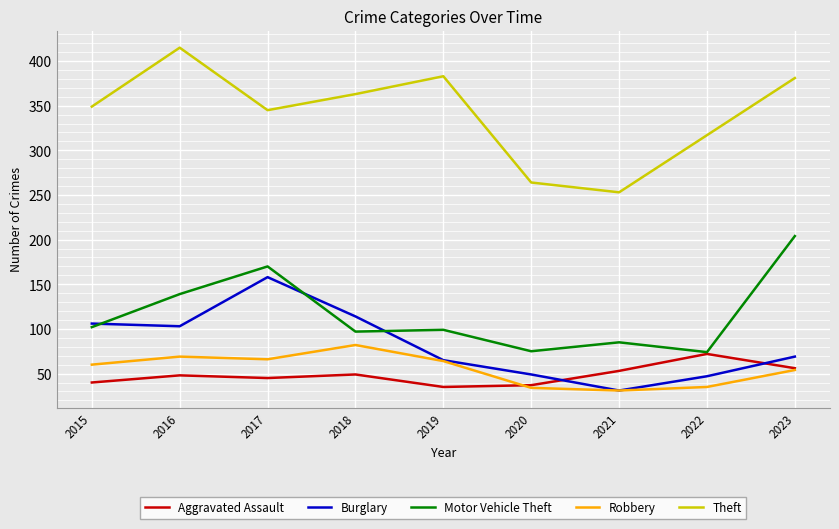

Which series has the widest spread of values?

Theft